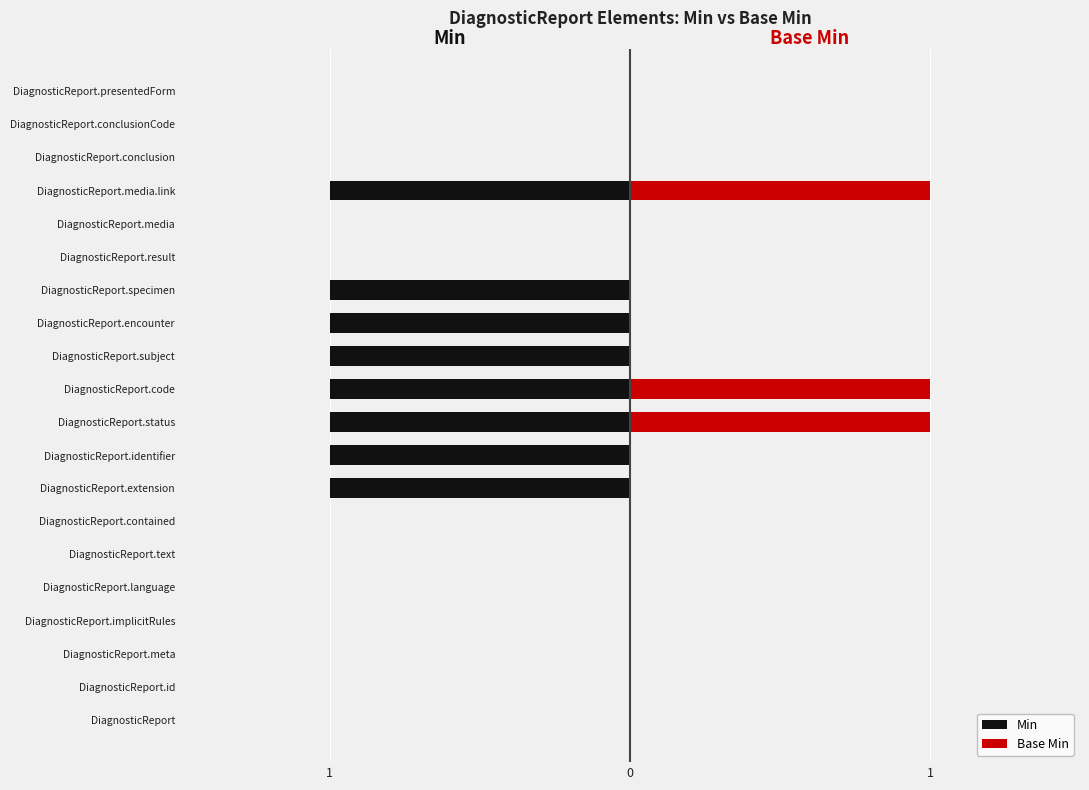

How many values in the Base Min series exceed 0?

3